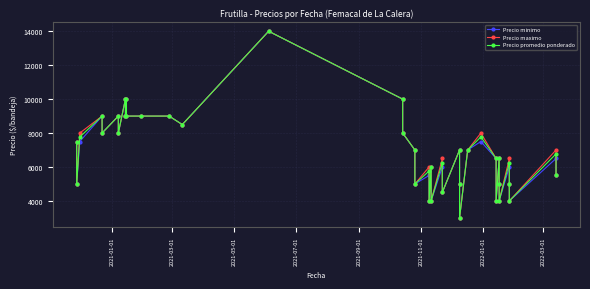

How many values in the Precio maximo series are below 7000?

19